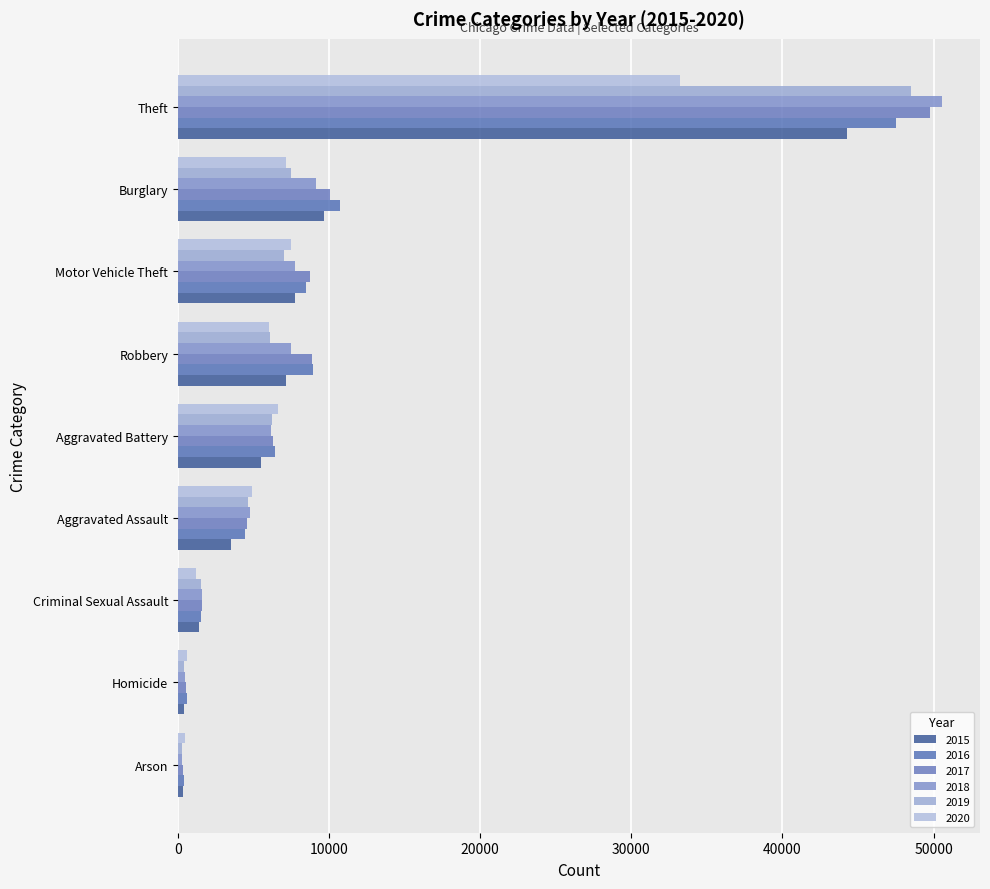

How many data points in 2020 are less than 6007?

4